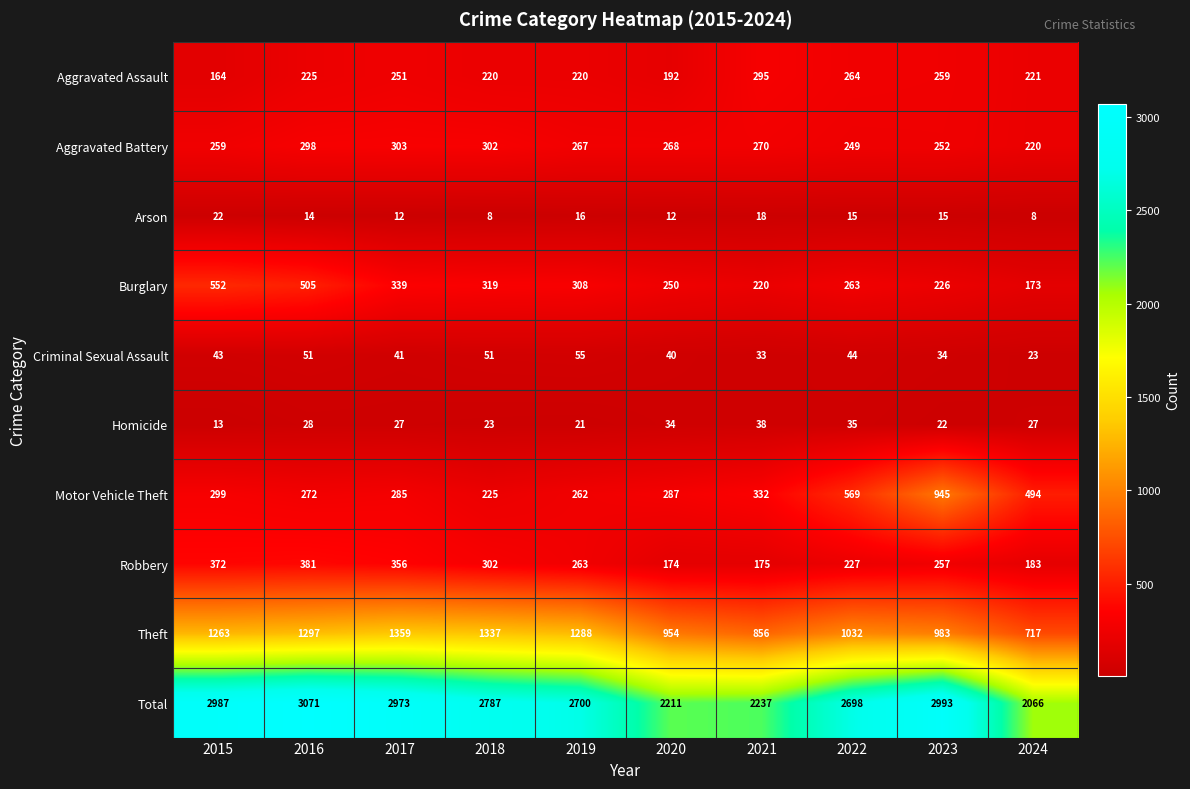

What is the difference between the Motor Vehicle Theft values at 2019 and 2024?

232